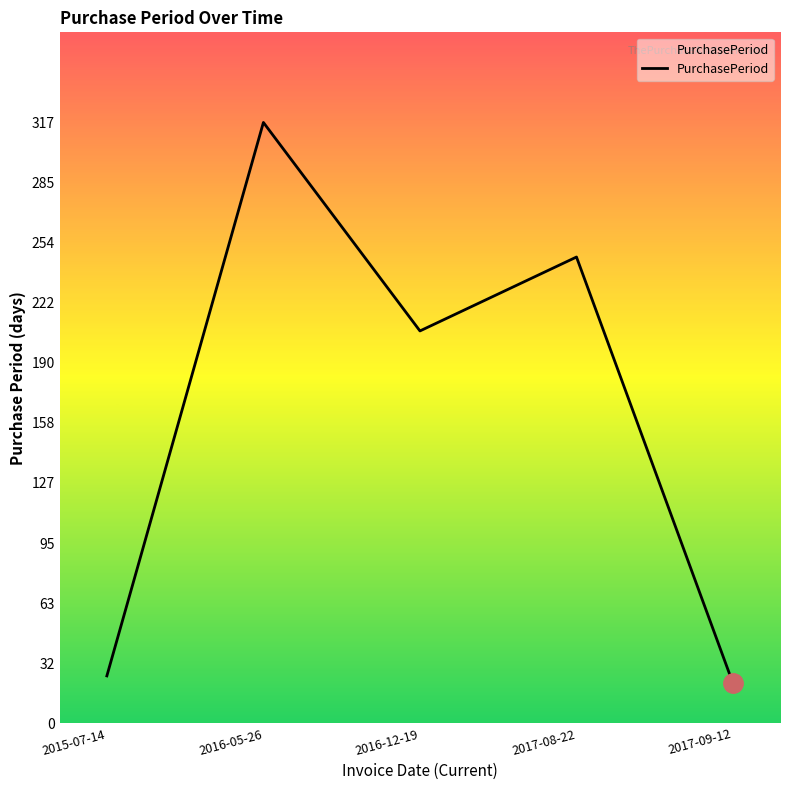

What is the minimum value shown in the chart?

21